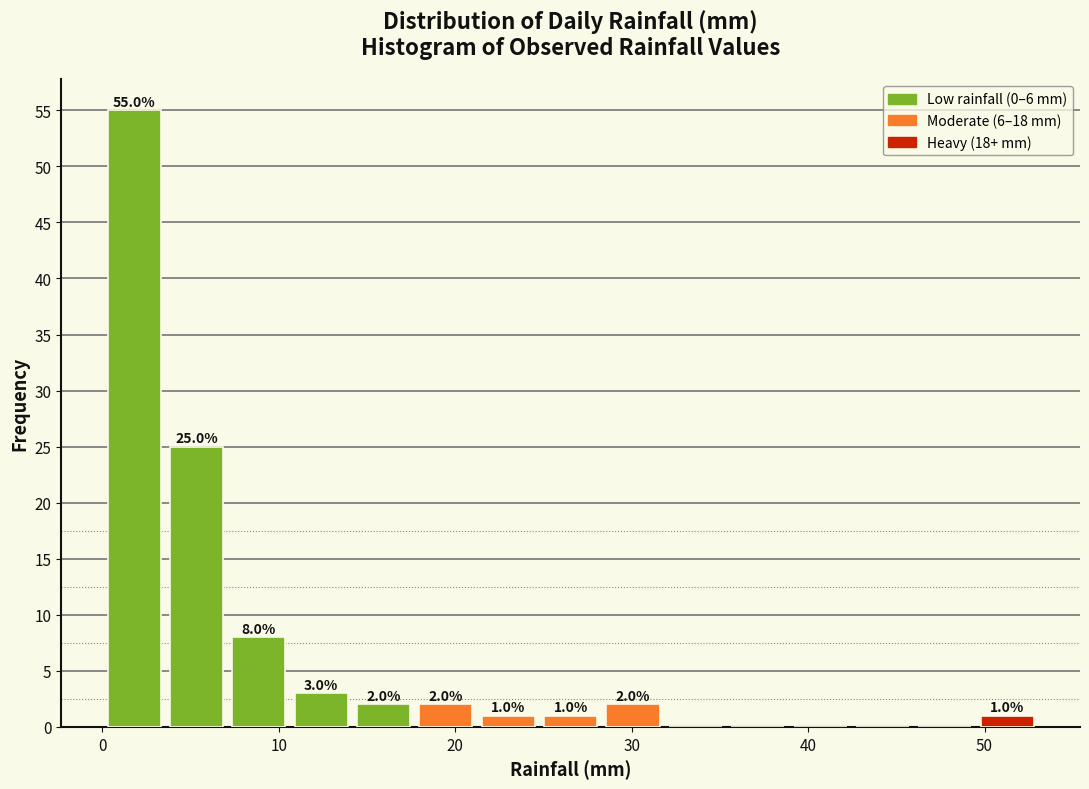

Read against the x-axis, roughly where is the centre of the tallest bar?

2